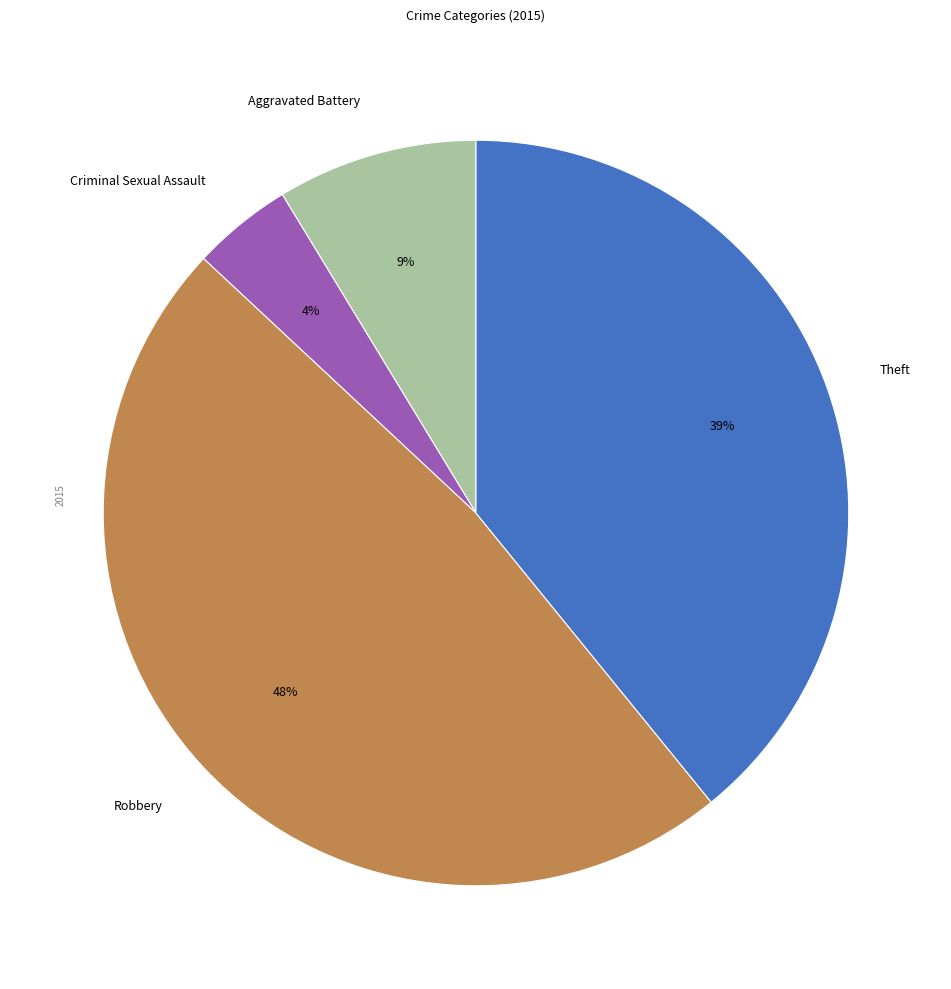

To the nearest percent, what portion does Theft represent?

39%